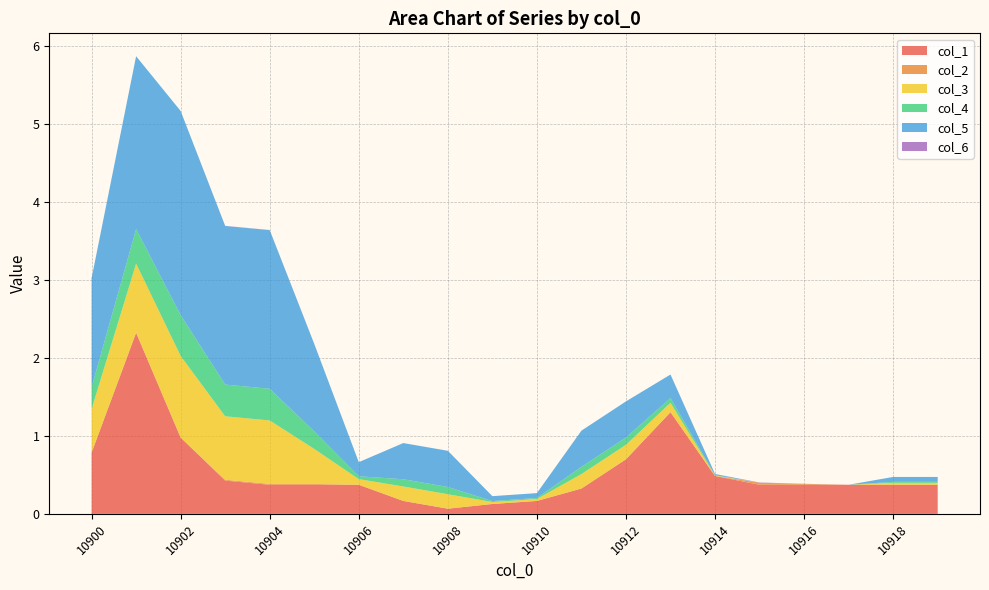

Reading left to right, extract all data points from this chart.

col_1: 0.8	2.3	1.0	0.4	0.4	0.4	0.4	0.2	0.1	0.1	0.2	0.3	0.7	1.3	0.5	0.4	0.4	0.4	0.4	0.4
col_2: 0.0	0.0	0.0	0.0	0.0	0.0	0.0	0.0	0.0	0.0	0.0	0.0	0.0	0.0	0.0	0.0	0.0	0.0	0.0	0.0
col_3: 0.6	0.9	1.0	0.8	0.8	0.4	0.1	0.2	0.2	0.0	0.0	0.2	0.2	0.1	0.0	0.0	0.0	0.0	0.0	0.0
col_4: 0.3	0.4	0.5	0.4	0.4	0.2	0.0	0.1	0.1	0.0	0.0	0.1	0.1	0.1	0.0	0.0	0.0	0.0	0.0	0.0
col_5: 1.4	2.2	2.6	2.0	2.0	1.1	0.2	0.5	0.5	0.1	0.1	0.5	0.5	0.3	0.0	0.0	0.0	0.0	0.1	0.1
col_6: 0.0	0.0	0.0	0.0	0.0	0.0	0.0	0.0	0.0	0.0	0.0	0.0	0.0	0.0	0.0	0.0	0.0	0.0	0.0	0.0